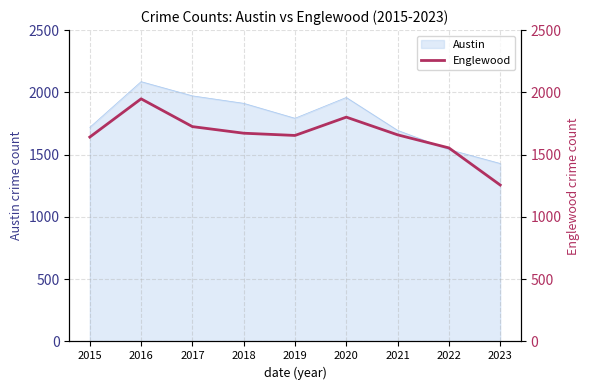

The Austin series shows 3060 at 2020. True or false?

False